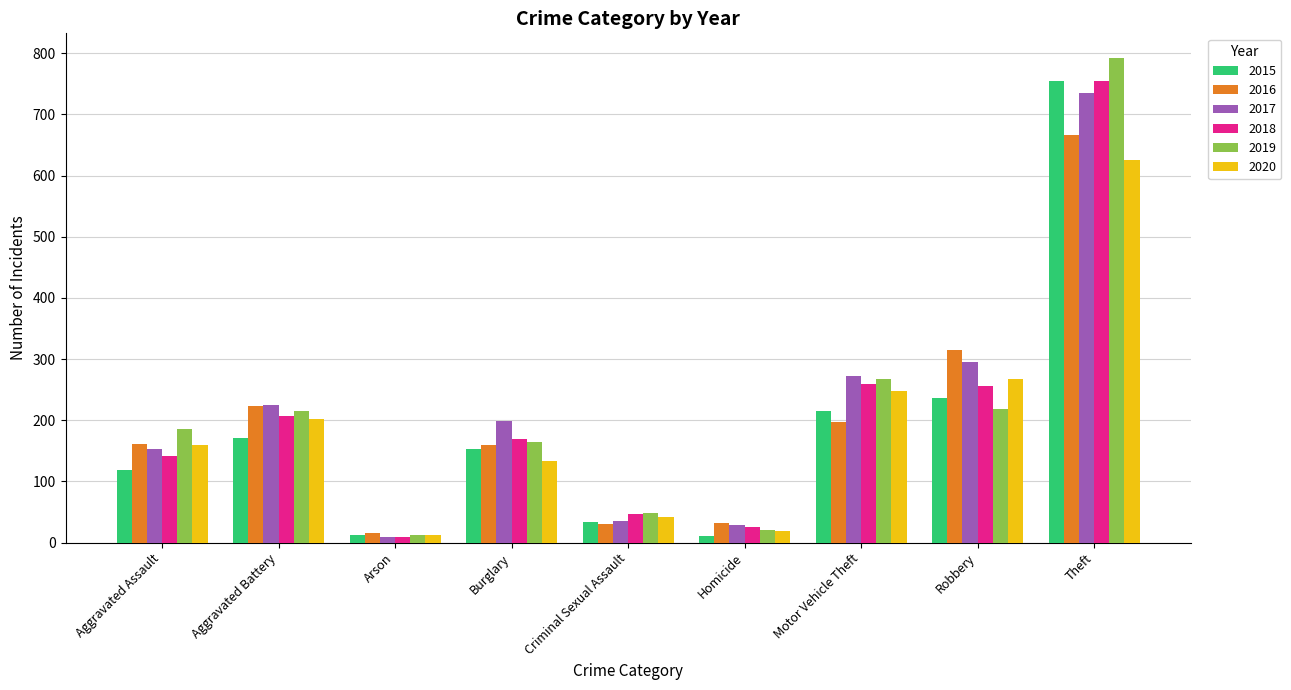

What is the label of the 1st bar from the right?

Theft